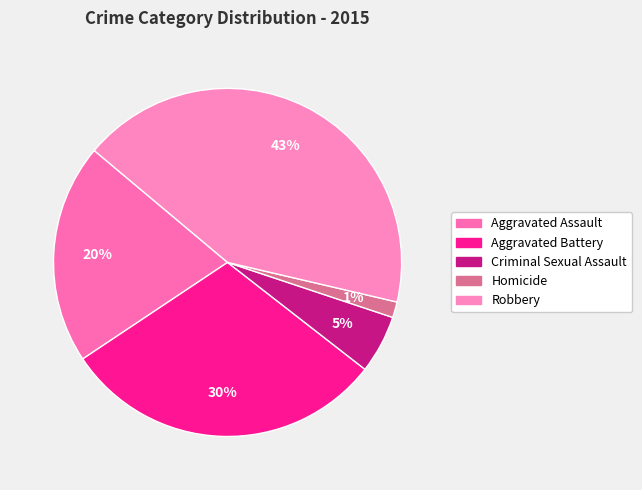

How many slices are in this pie chart?

5